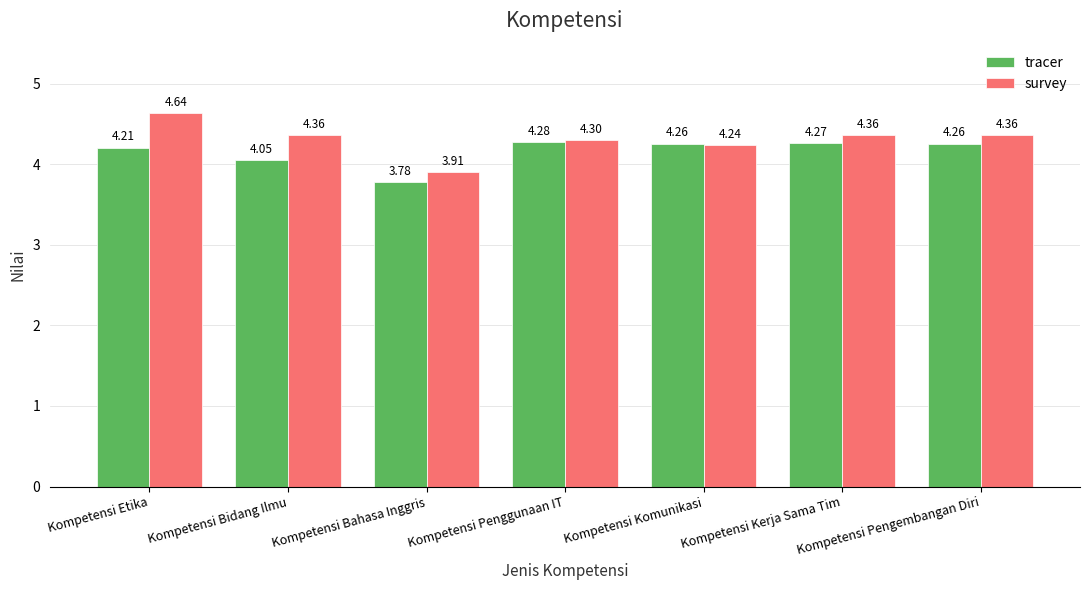

At which label does tracer reach its peak?

Kompetensi Penggunaan IT